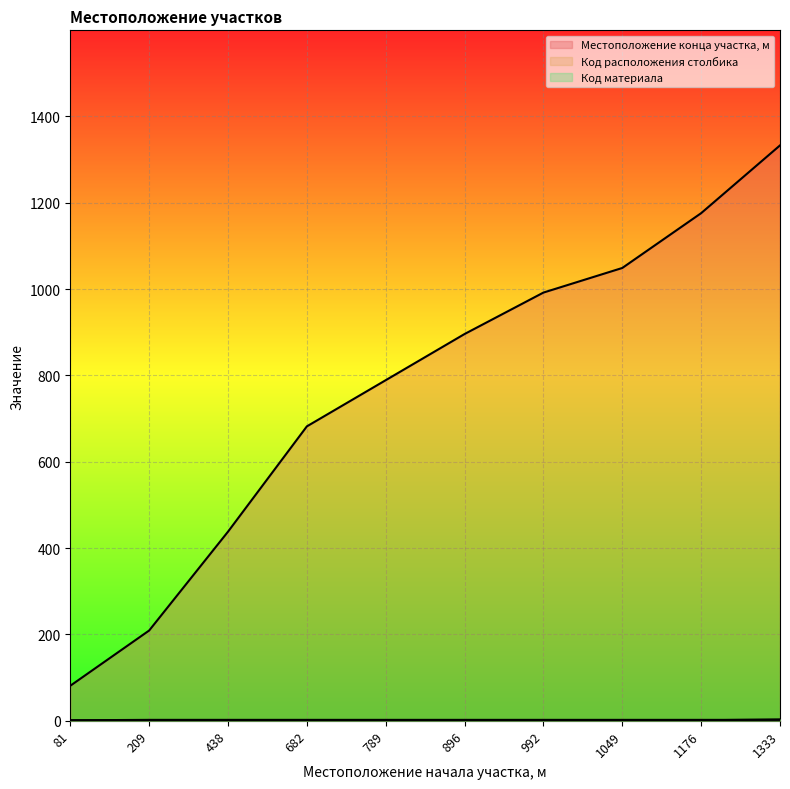

Which series has the largest total across all categories?

Местоположение конца участка, м